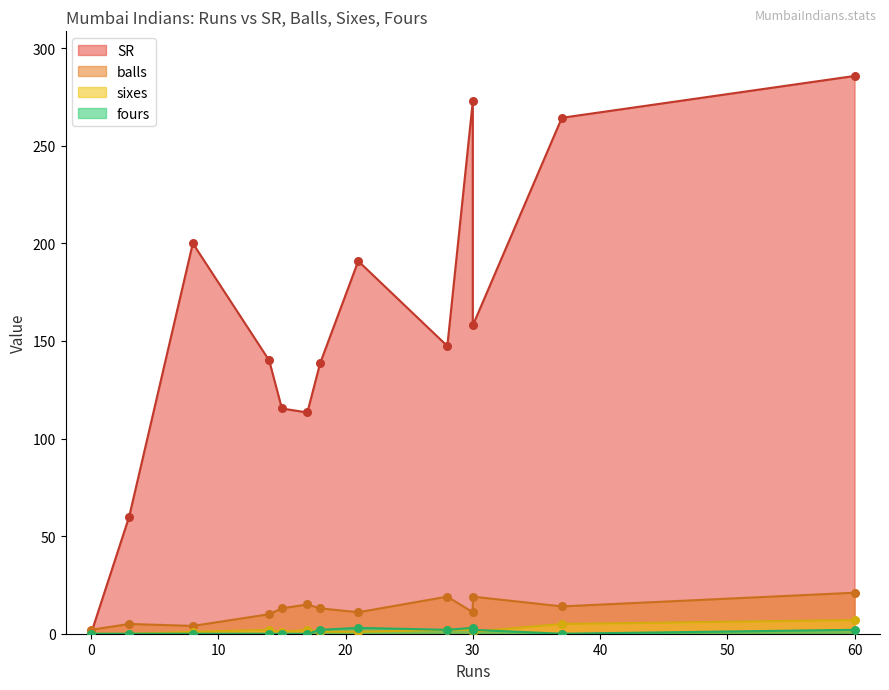

Which series has the largest total across all categories?

SR